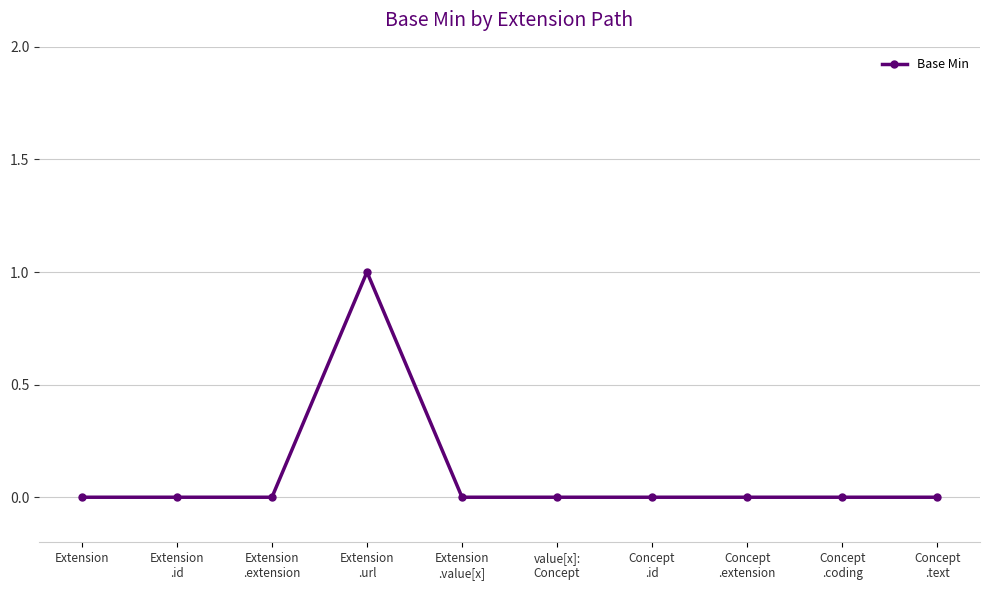

Reading right to left, extract all data points from this chart.

0	0	0	0	0	0	1	0	0	0